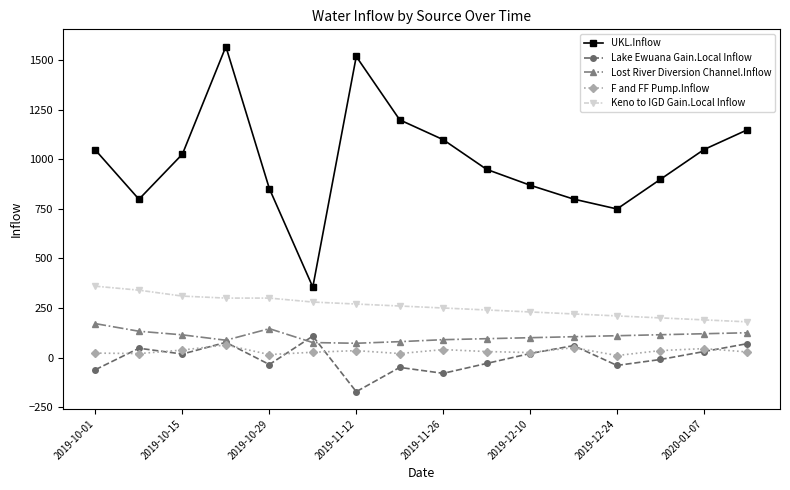

How many values in the UKL.Inflow series are below 1027?

8